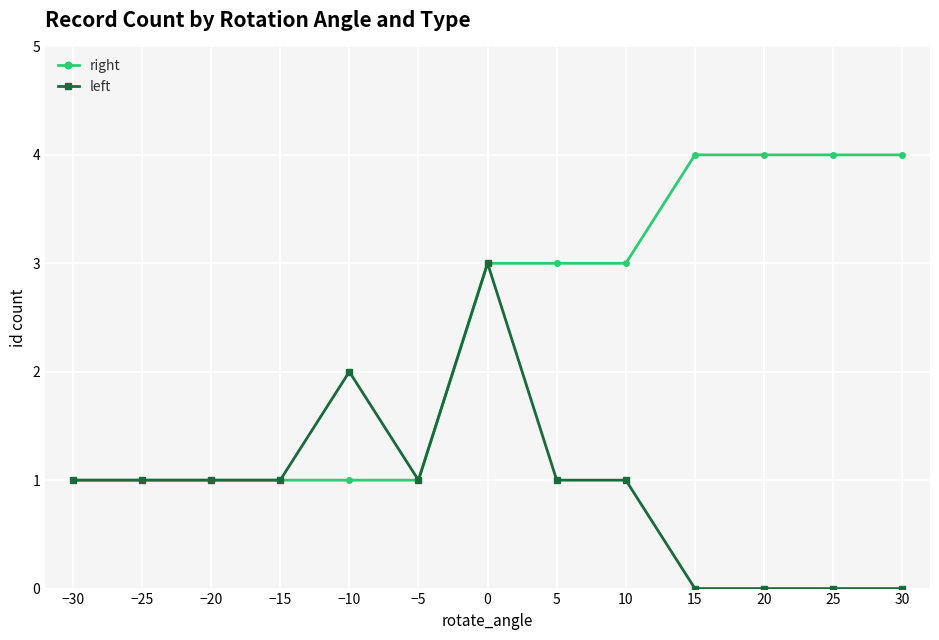

What is the difference between the maximum and minimum values in the left series?

3